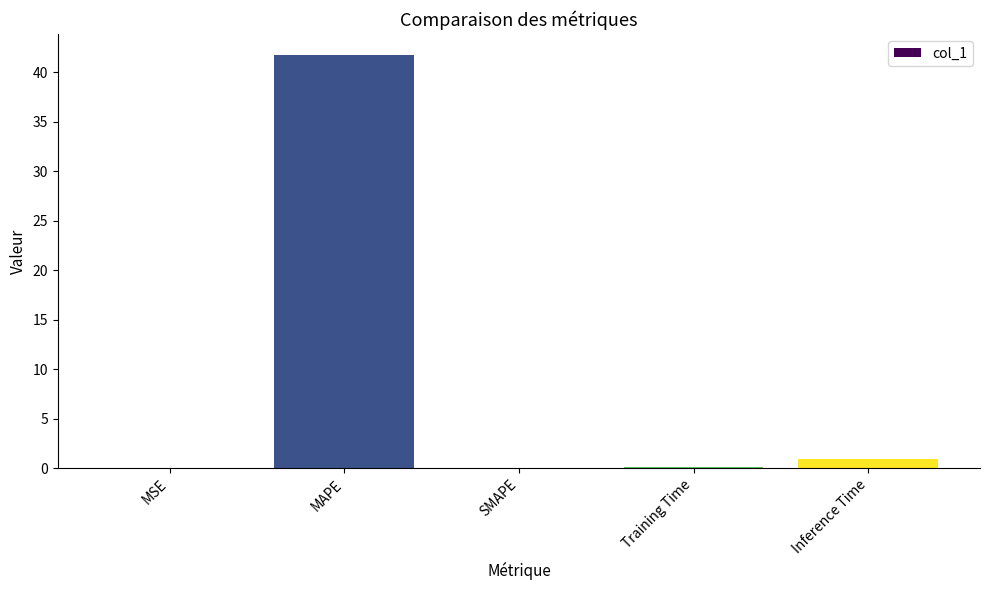

What is the sum of the values at Inference Time and MAPE?

42.7